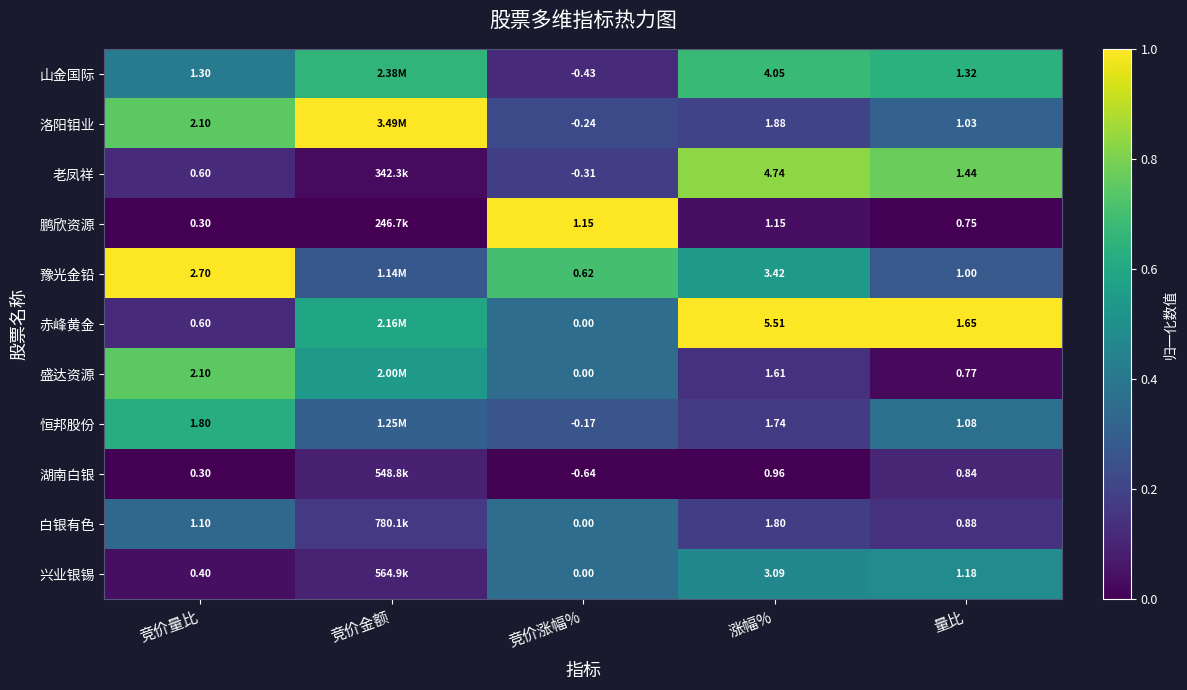

Rank the series at 涨幅% from highest to lowest value.

赤峰黄金, 老凤祥, 山金国际, 豫光金铅, 兴业银锡, 洛阳钼业, 白银有色, 恒邦股份, 盛达资源, 鹏欣资源, 湖南白银